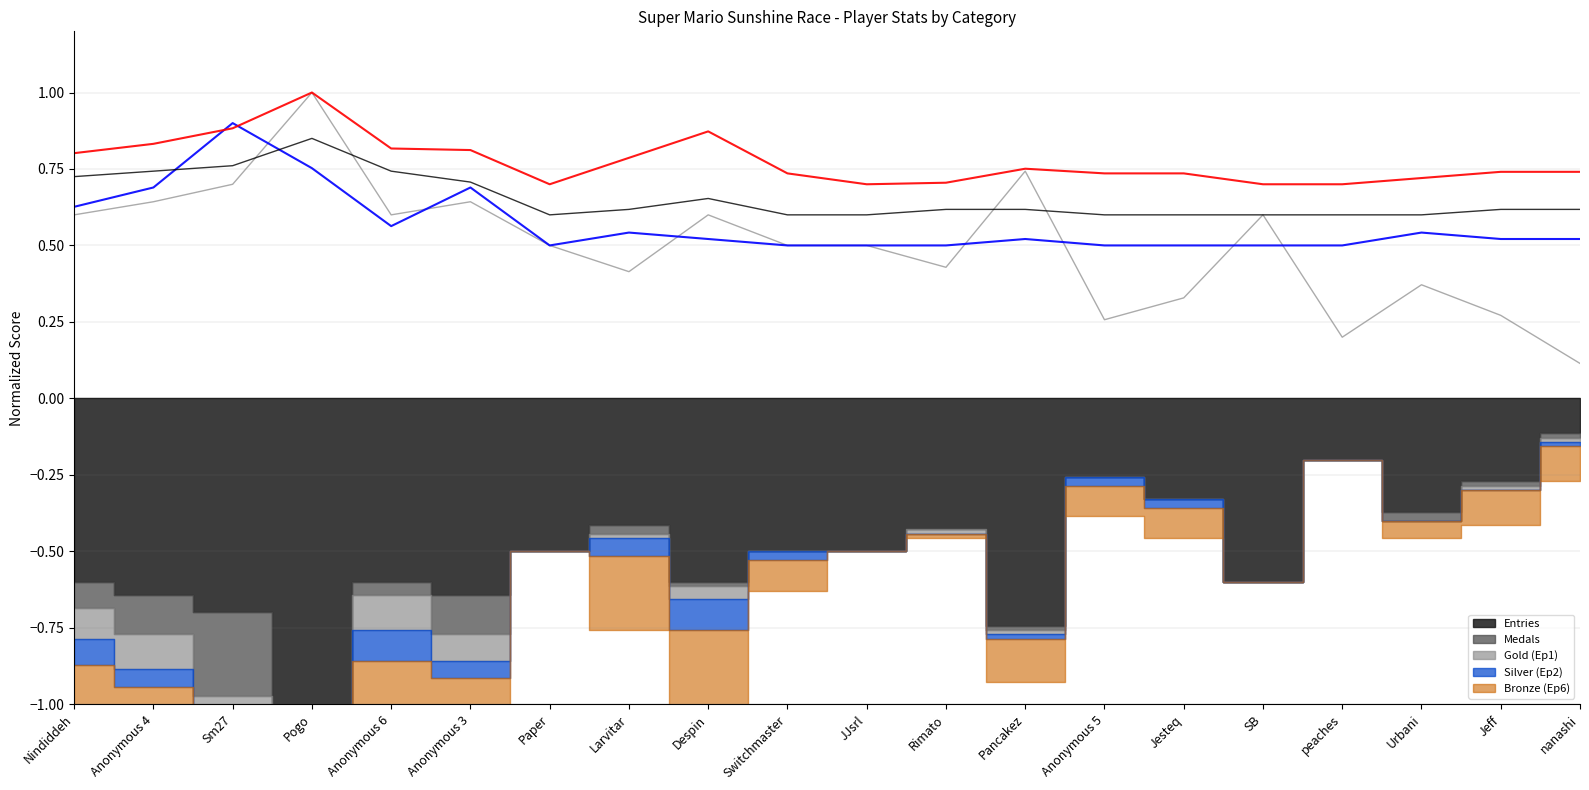

Which series has the largest range (max minus min)?

Entries